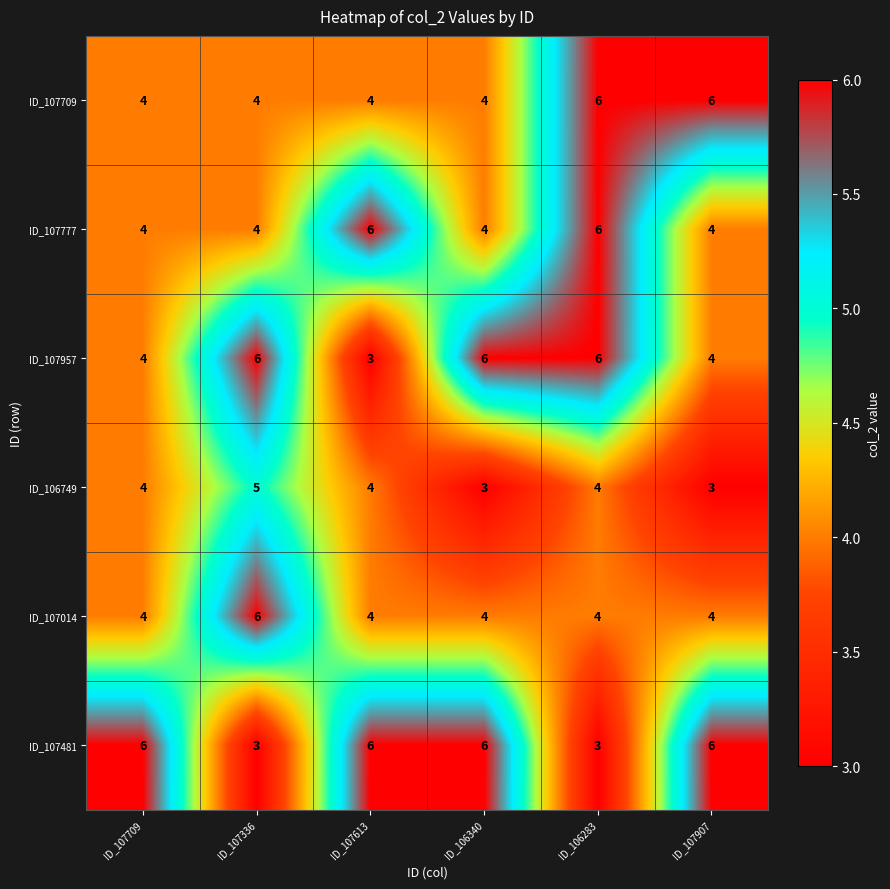

Count the number of categories in the chart.

6